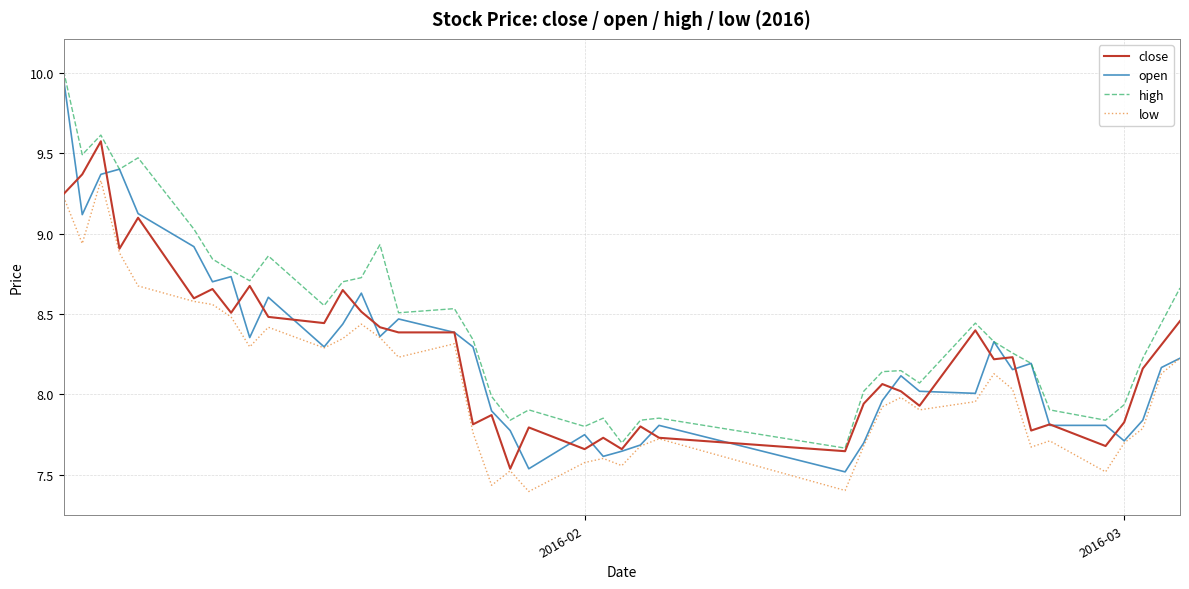

Which series has the widest spread of values?

open